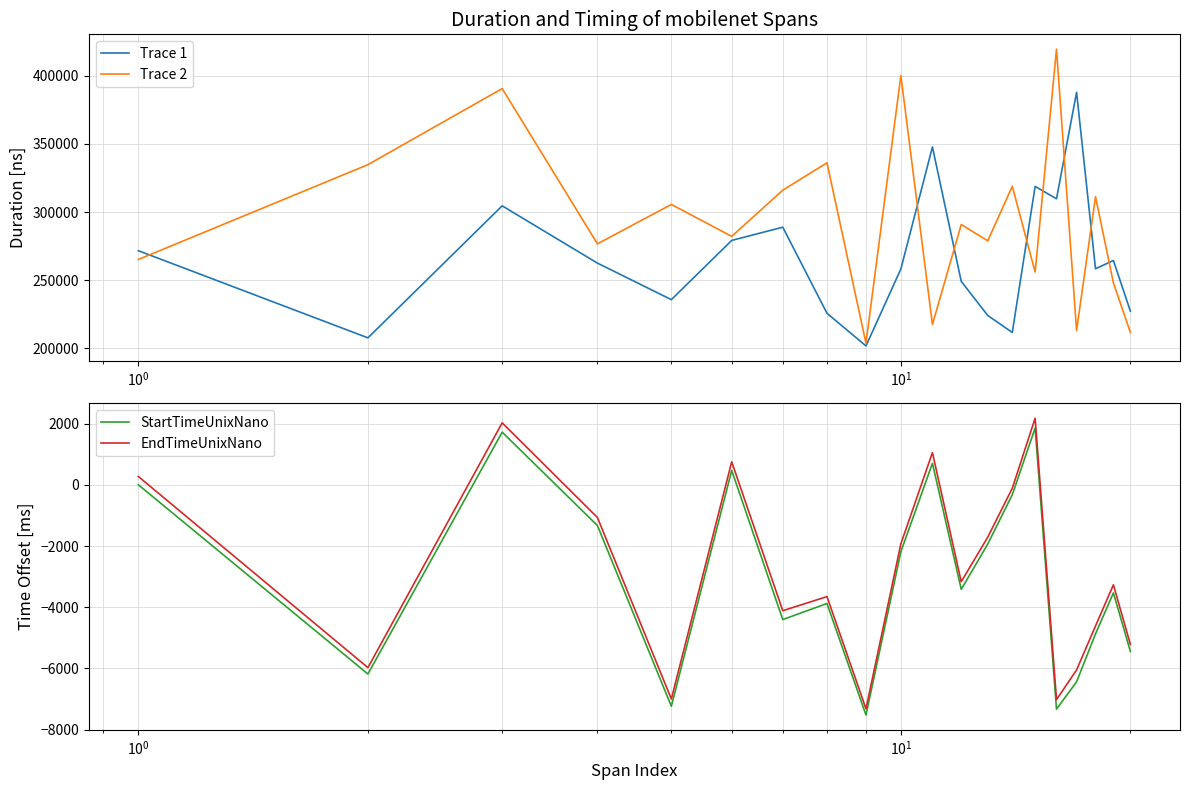

What is the highest value of the Trace 1 series?

387885